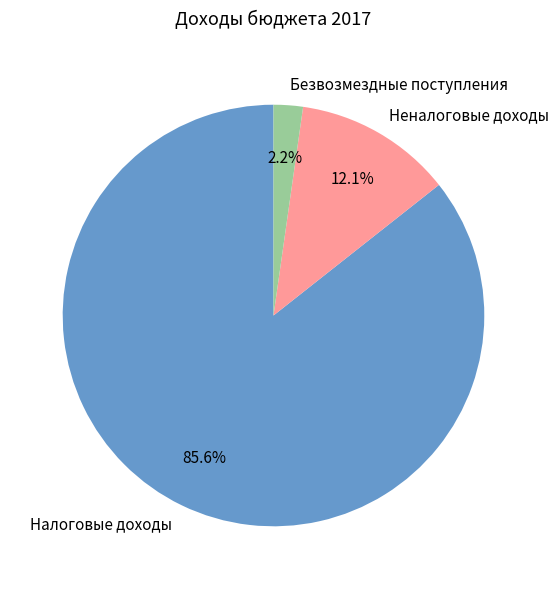

Which category has the biggest portion of the pie?

Налоговые доходы